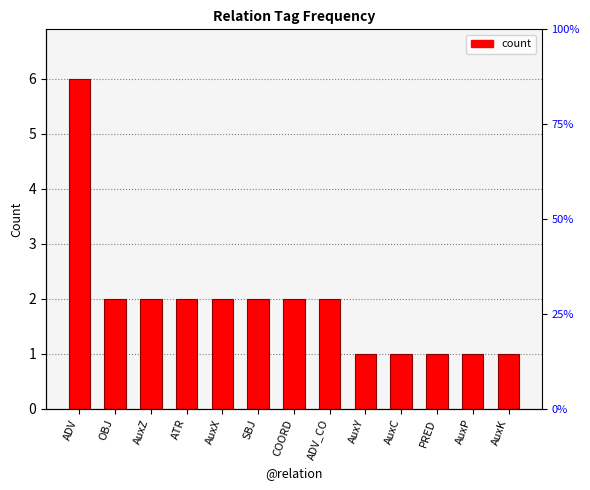

How many series are shown in this chart?

1